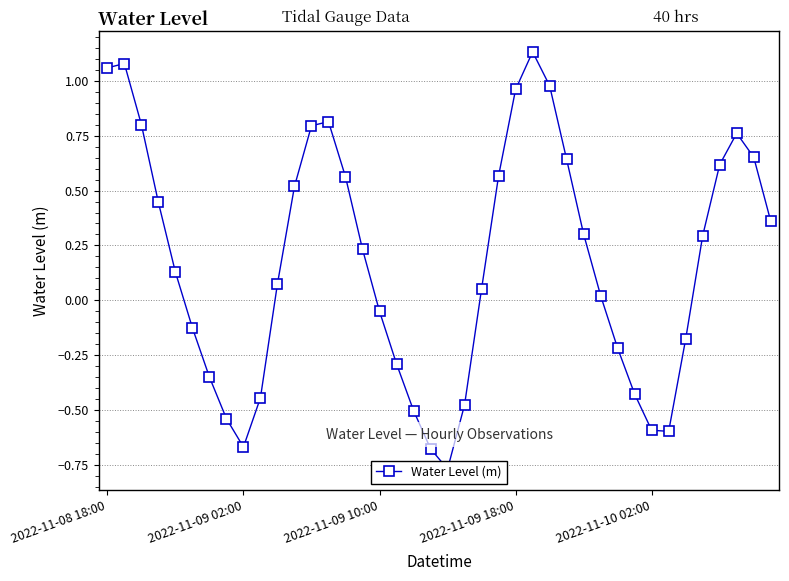

Does the chart display data point markers on the line(s)?

Yes